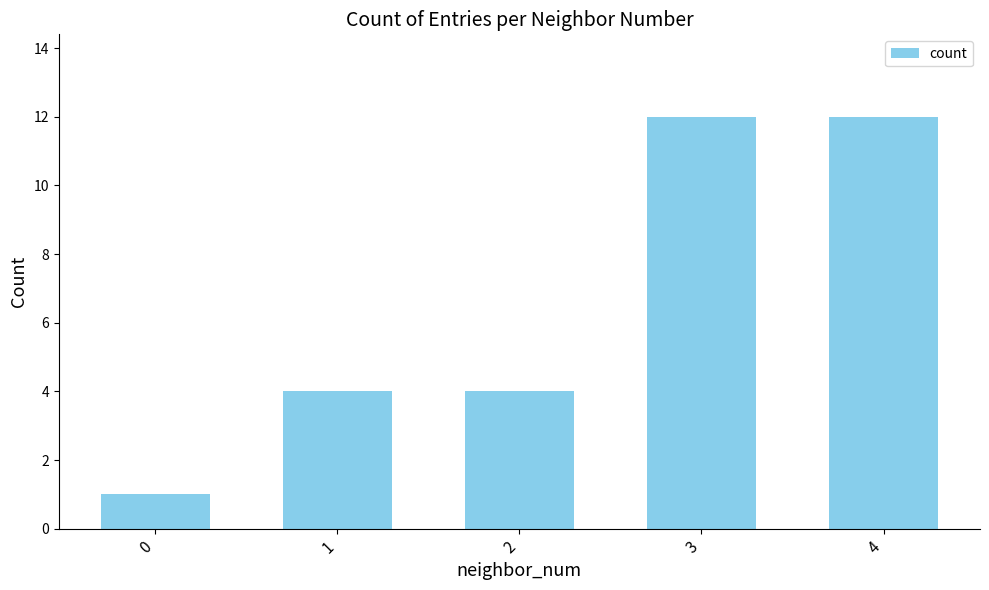

What is the ratio of the value at 0 to the value at 3?

0.1